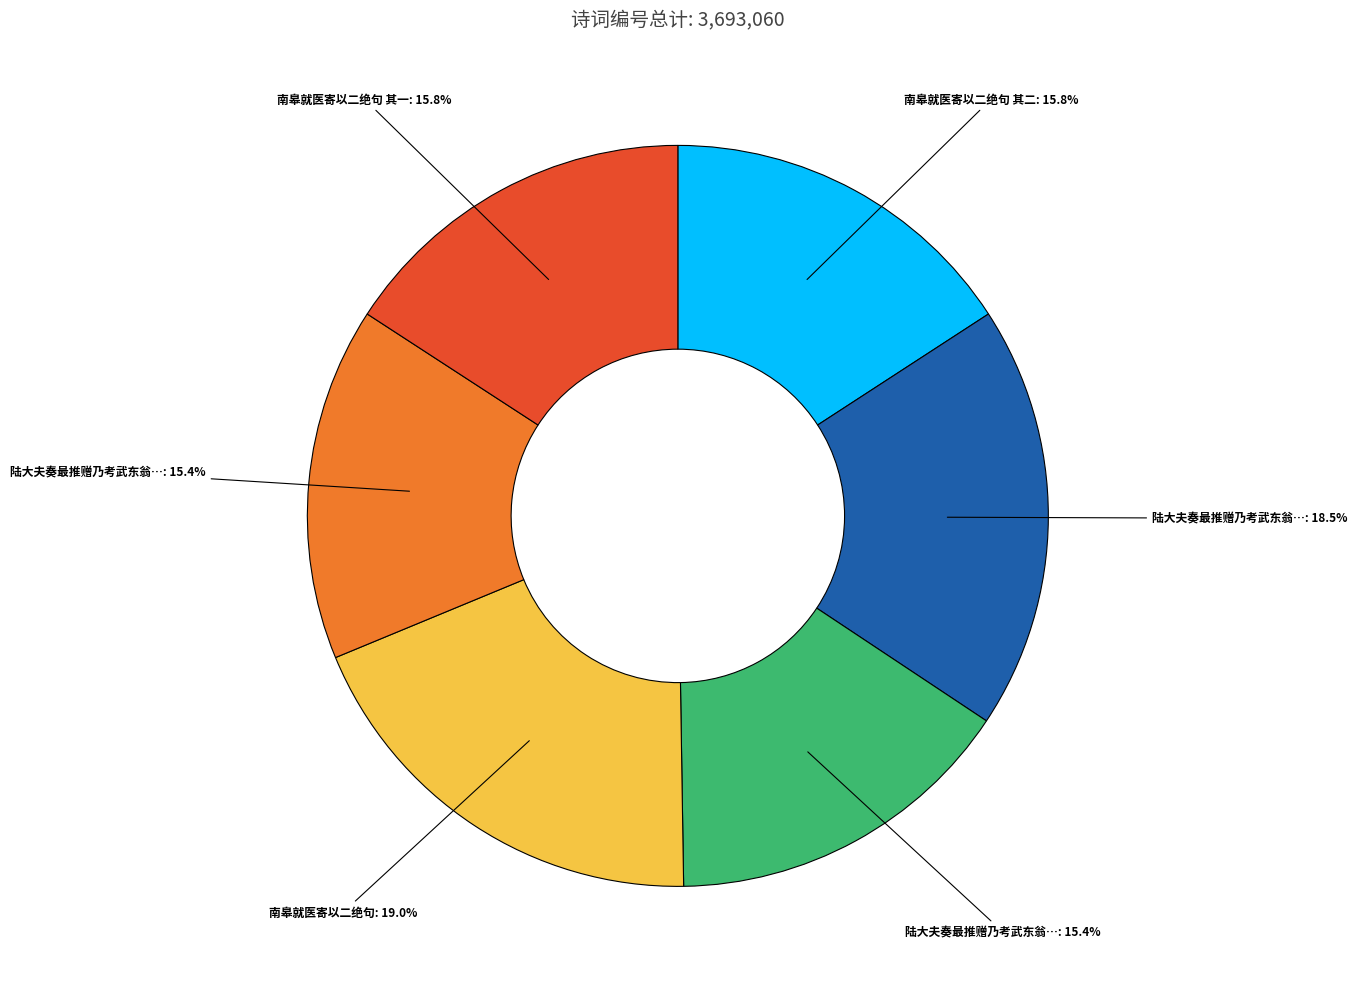

Is there a majority slice in this chart?

No